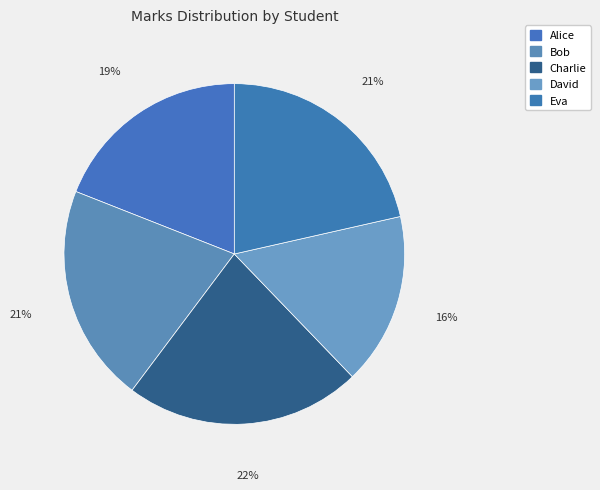

What is the largest slice in the pie chart?

Charlie